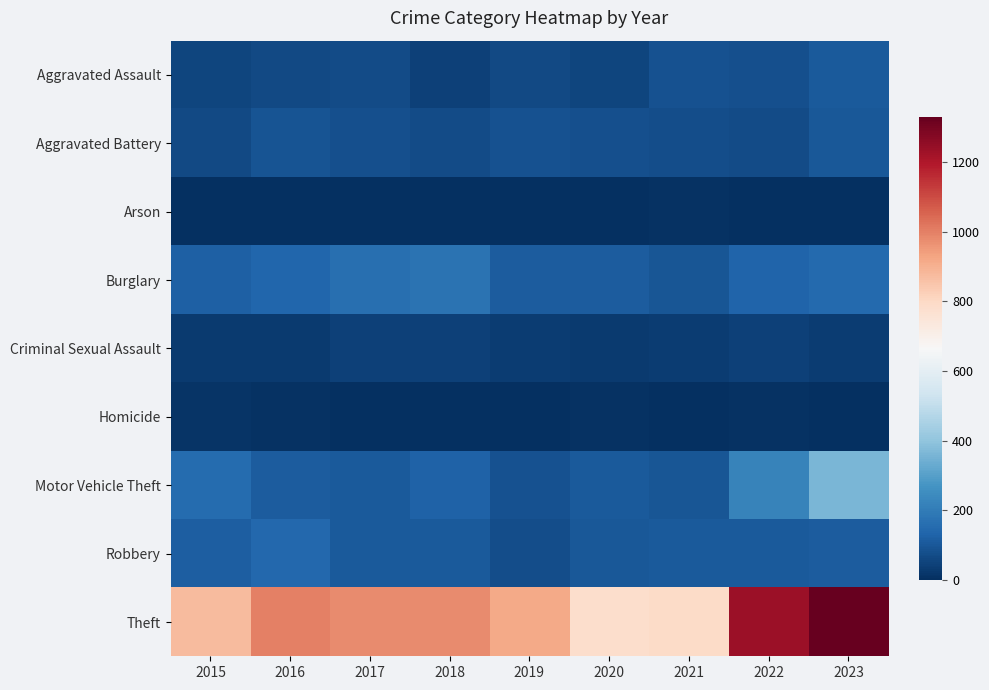

Reading left to right, transcribe all the data shown in this chart.

Aggravated Assault: 2015=54	2016=66	2017=72	2018=43	2019=65	2020=56	2021=86	2022=78	2023=106
Aggravated Battery: 2015=64	2016=93	2017=83	2018=70	2019=88	2020=82	2021=75	2022=71	2023=101
Arson: 2015=2	2016=2	2017=1	2018=3	2019=2	2020=4	2021=8	2022=4	2023=2
Burglary: 2015=121	2016=139	2017=162	2018=176	2019=110	2020=110	2021=95	2022=132	2023=150
Criminal Sexual Assault: 2015=28	2016=28	2017=44	2018=43	2019=36	2020=26	2021=36	2022=43	2023=35
Homicide: 2015=13	2016=8	2017=5	2018=2	2019=0	2020=6	2021=2	2022=9	2023=3
Motor Vehicle Theft: 2015=152	2016=110	2017=104	2018=127	2019=84	2020=109	2021=96	2022=219	2023=359
Robbery: 2015=117	2016=144	2017=105	2018=107	2019=75	2020=102	2021=105	2022=108	2023=110
Theft: 2015=874	2016=999	2017=979	2018=977	2019=914	2020=782	2021=791	2022=1235	2023=1329